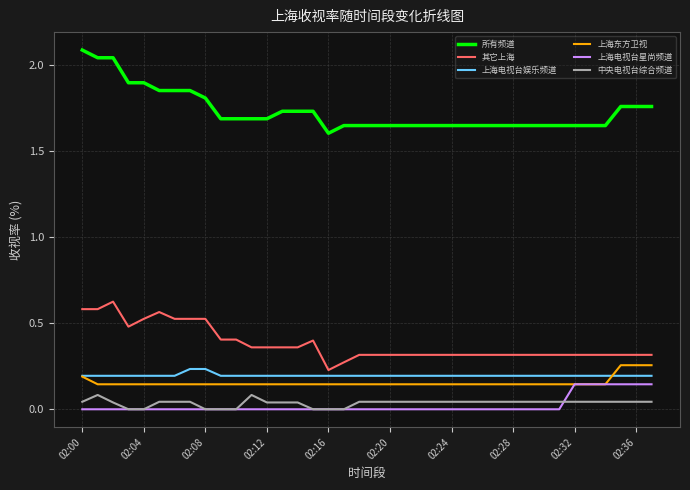

What is the maximum value shown in the chart?

2.1